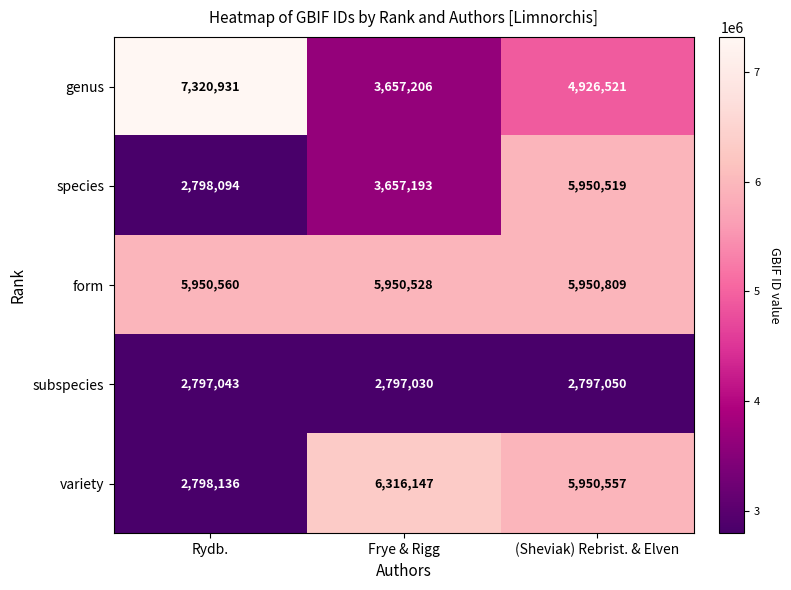

What is the difference between the highest and lowest values at Rydb.?

4523888